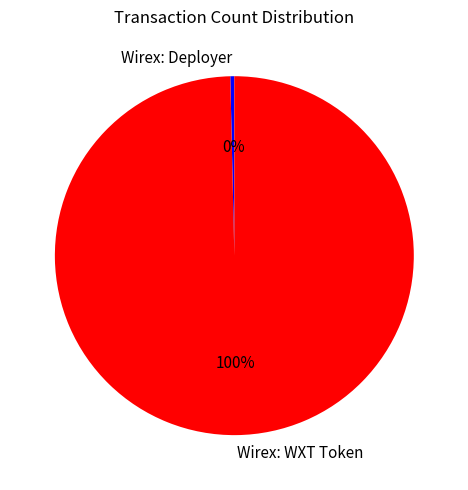

Rank the categories by value from lowest to highest.

Wirex: Deployer, Wirex: WXT Token